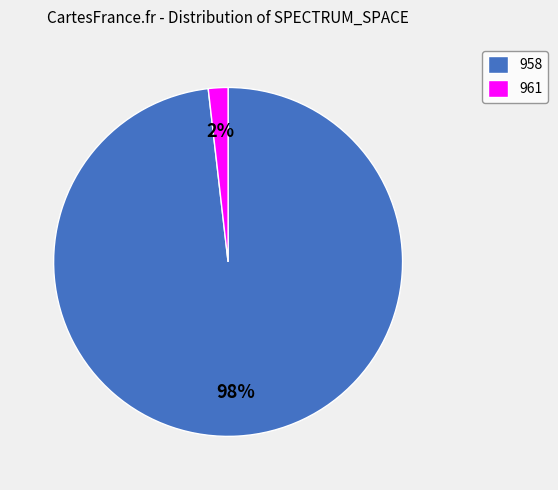

Is it true that 958 is 98% of the pie?

True